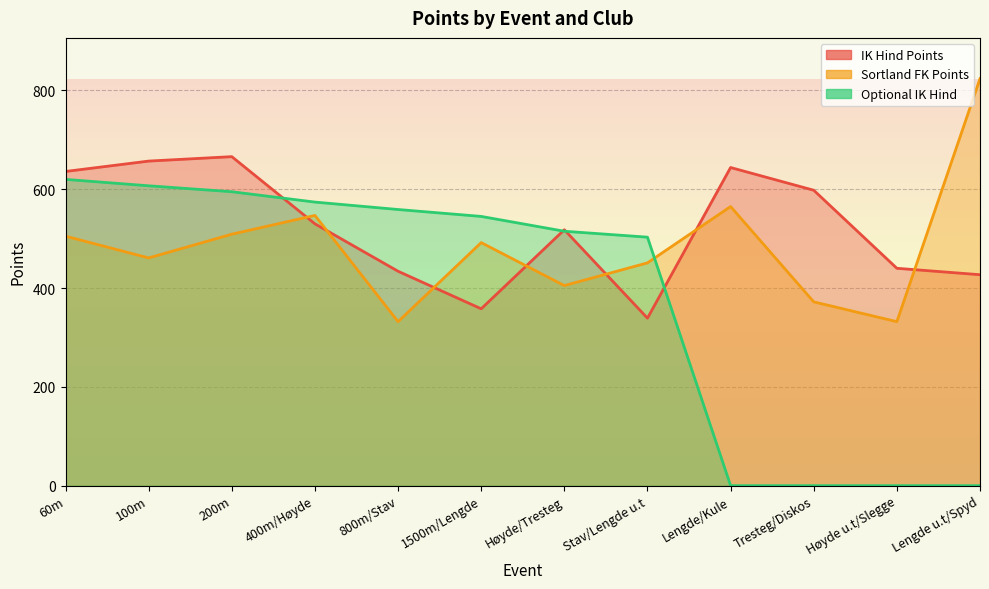

Which series has the largest range (max minus min)?

Optional IK Hind